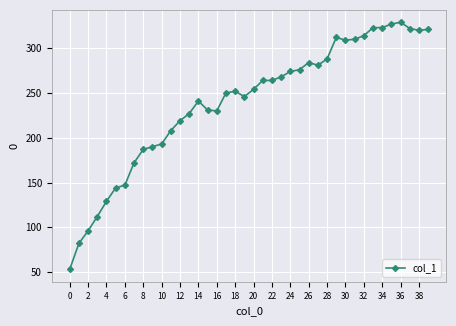

Count the number of categories in the chart.

40